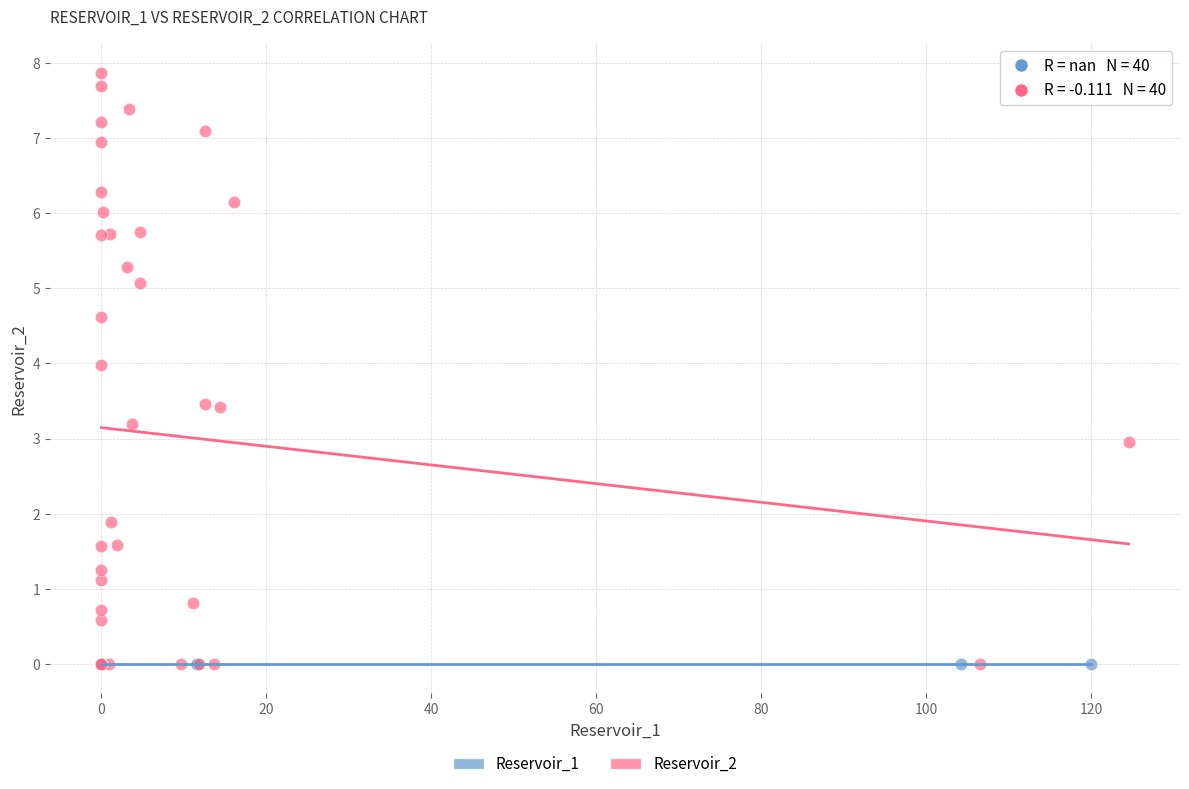

Which series reaches the maximum Y coordinate?

Reservoir_2